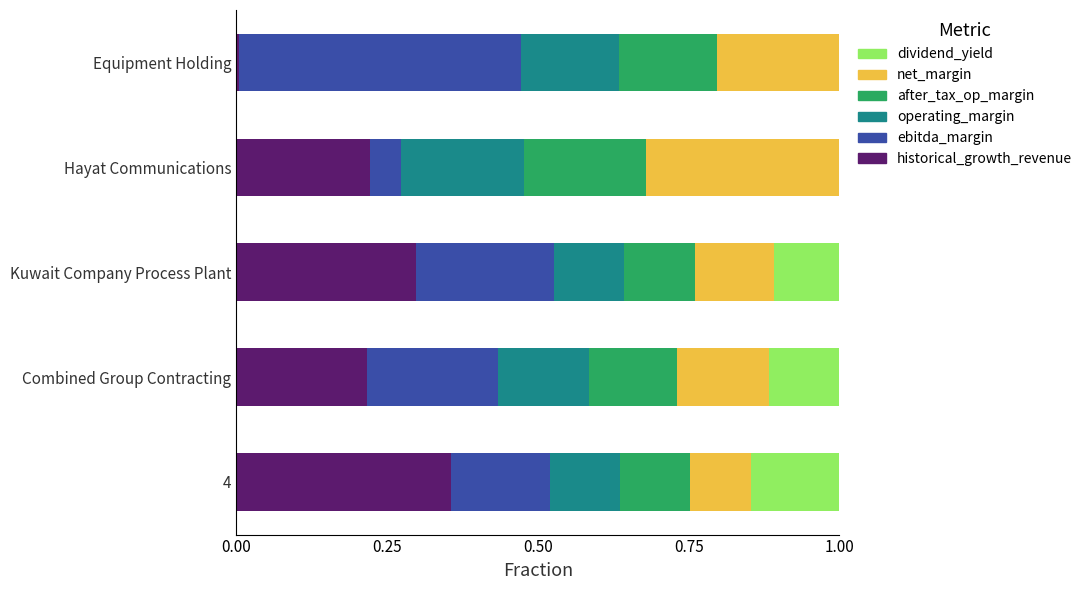

What is the total value across all series at Kuwait Company Process Plant?

1.0